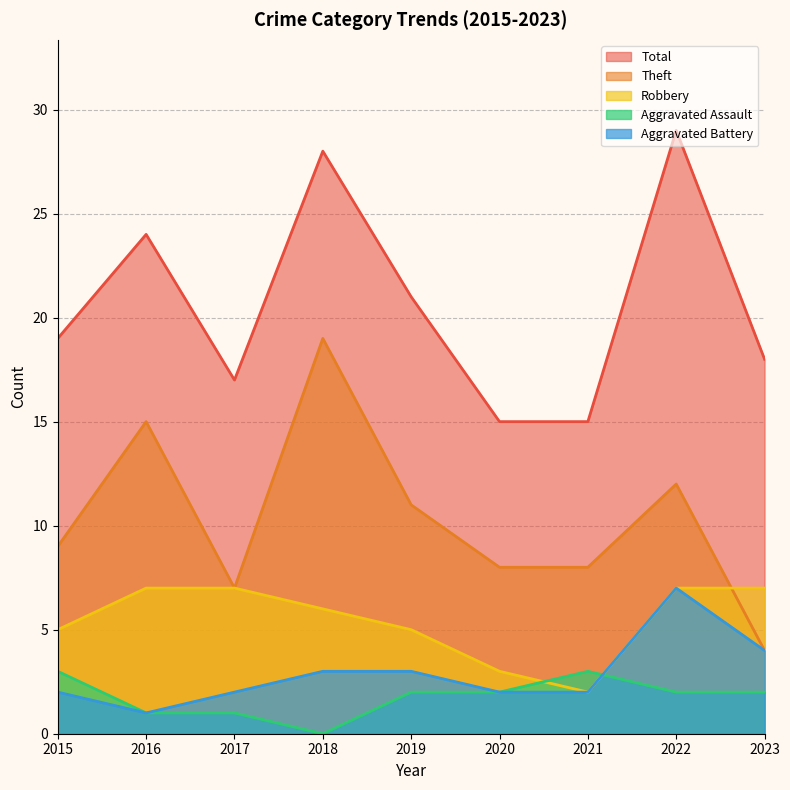

What is the value of the Robbery point at the 7th from the left?

2